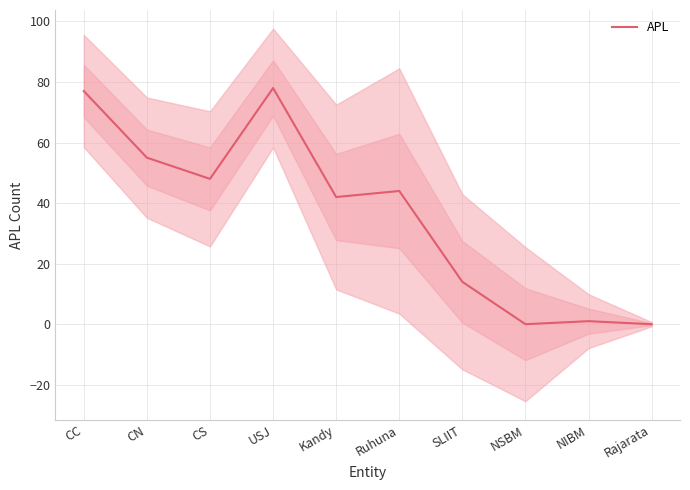

Is this an area chart (filled region under the line)?

No